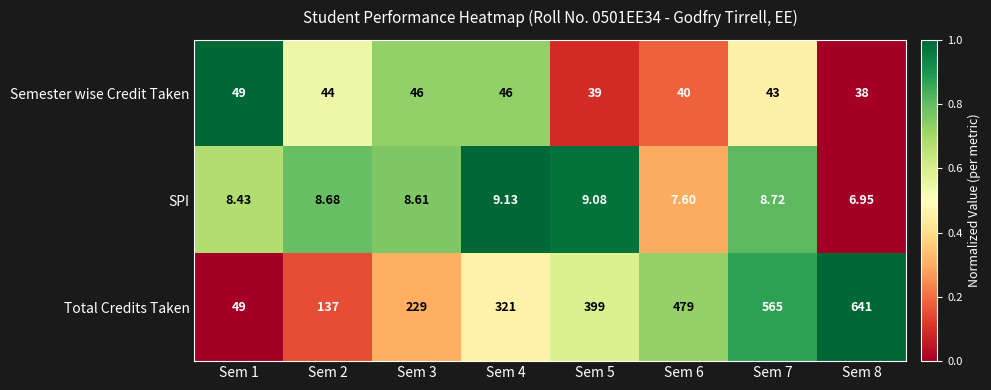

How many distinct data groups are displayed?

3